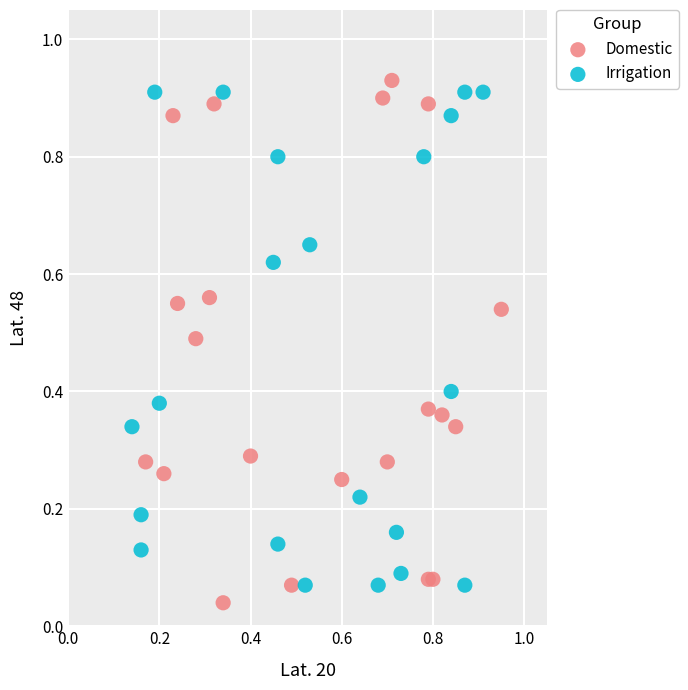

What are all the series names shown in the legend?

Domestic, Irrigation